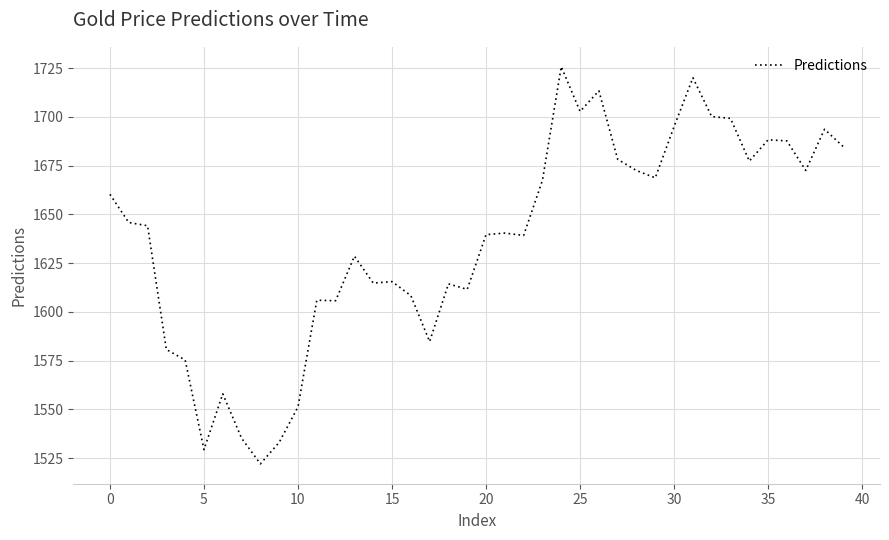

What is the minimum value shown in the chart?

1522.0